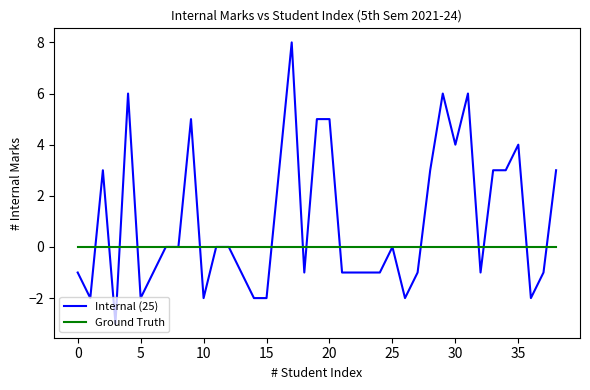

What is the smallest value displayed?

-3